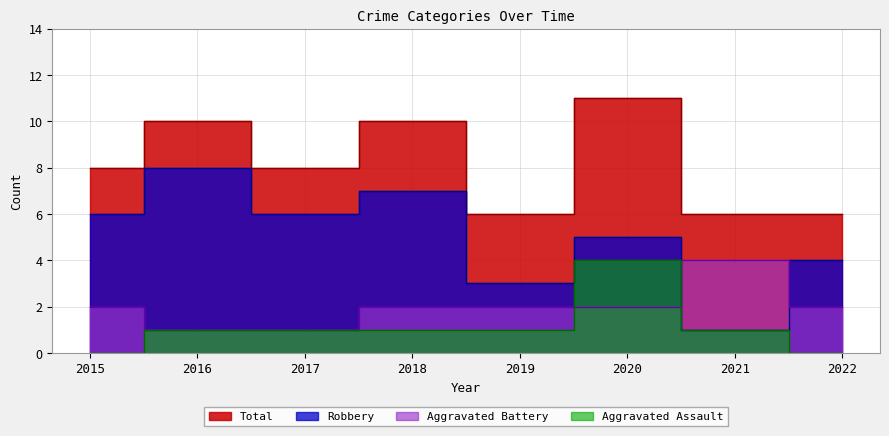

Between 2017 and 2018, which series saw the biggest shift?

Total